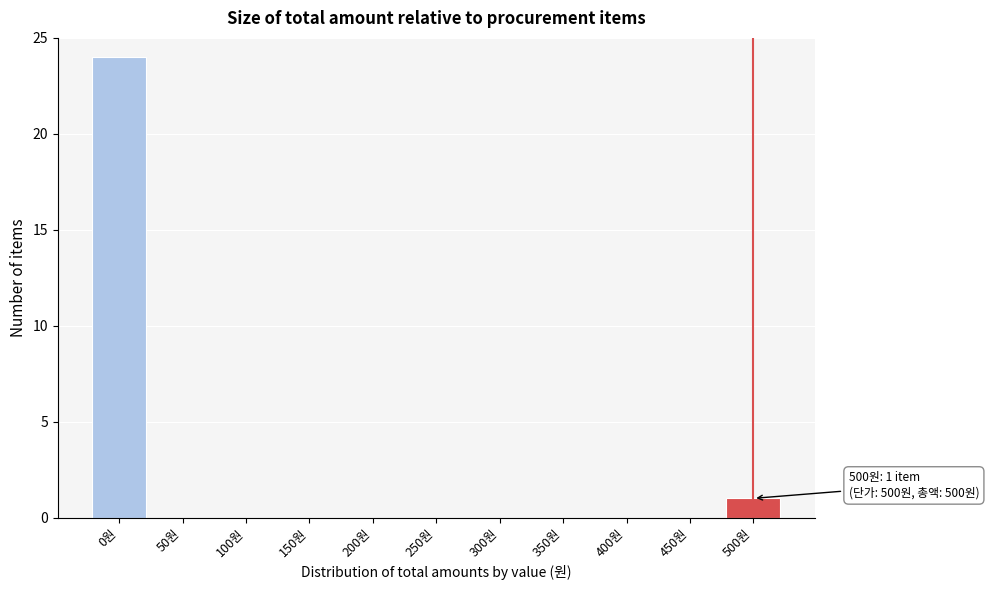

Reading right to left, what are all the values shown in this chart?

500원=1	450원=0	400원=0	350원=0	300원=0	250원=0	200원=0	150원=0	100원=0	50원=0	0원=24